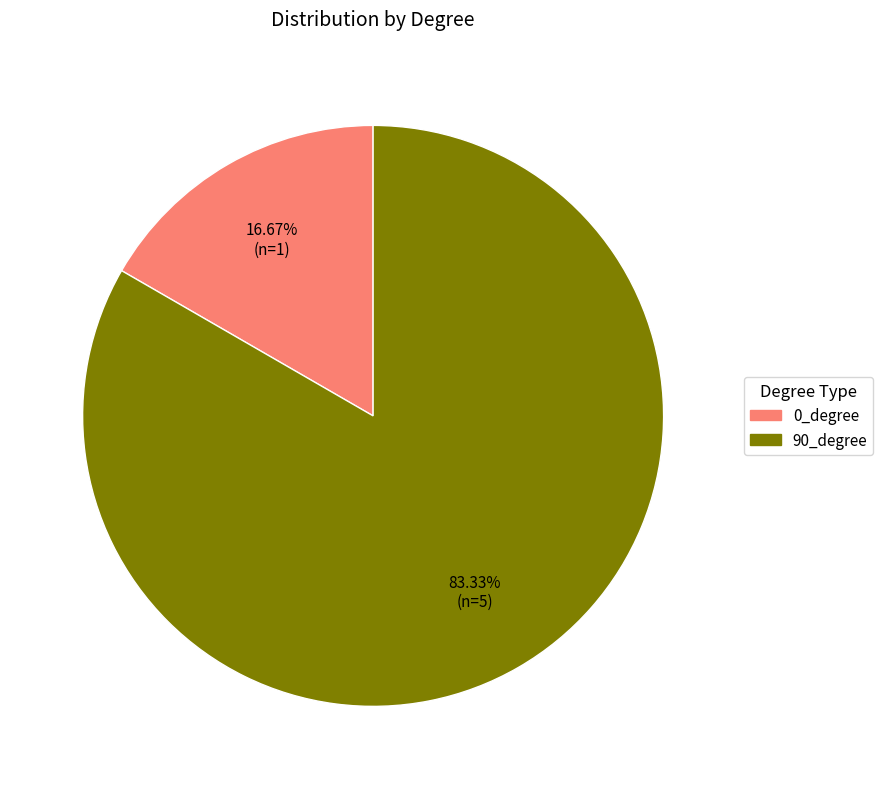

Approximately how many times larger is the value at 90_degree compared to 0_degree?

5.0